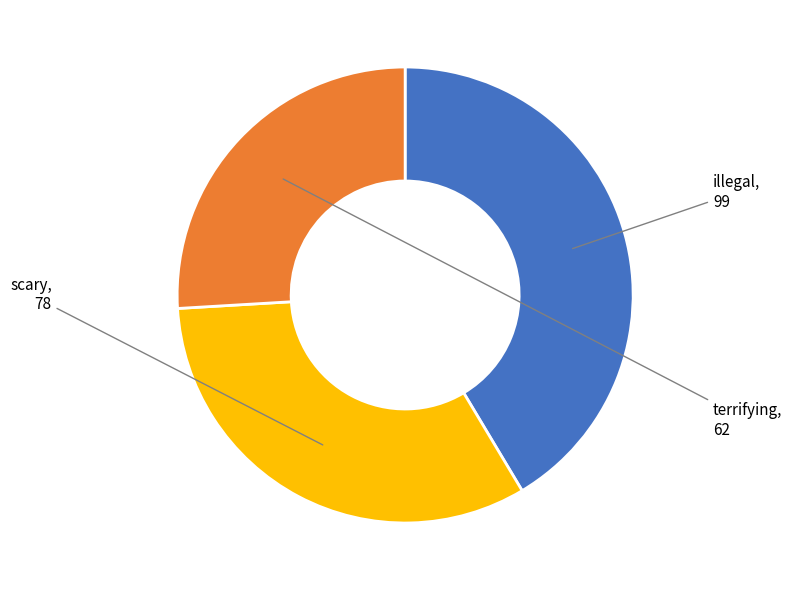

Is there a majority slice in this chart?

No